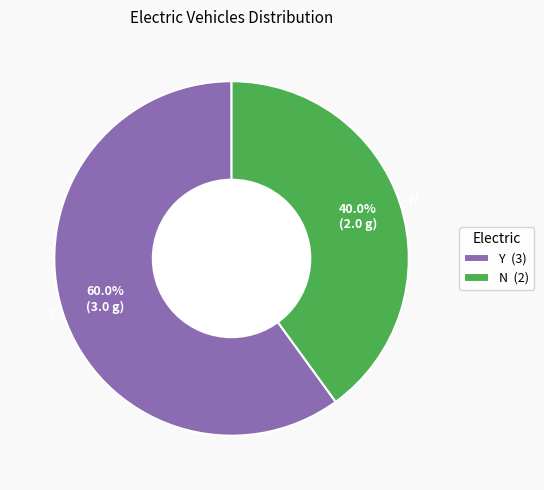

Does any single category account for the majority?

Yes